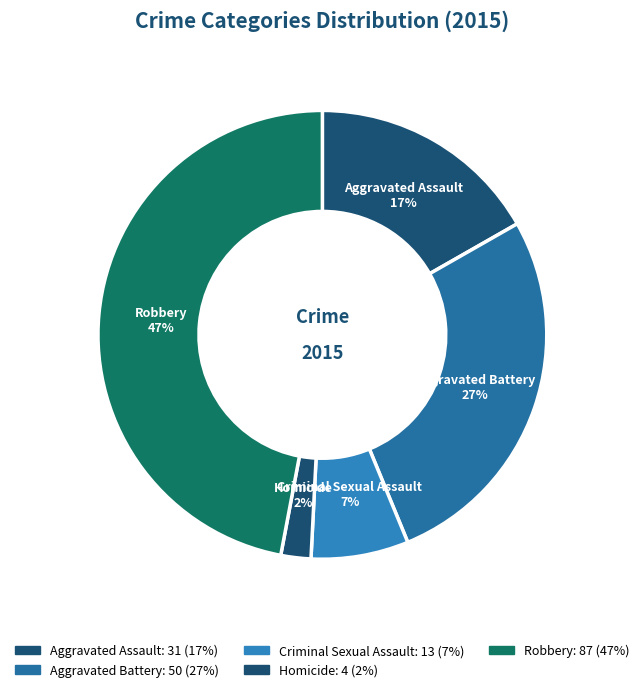

What is the total percentage of Aggravated Battery and Aggravated Assault?

43.8%